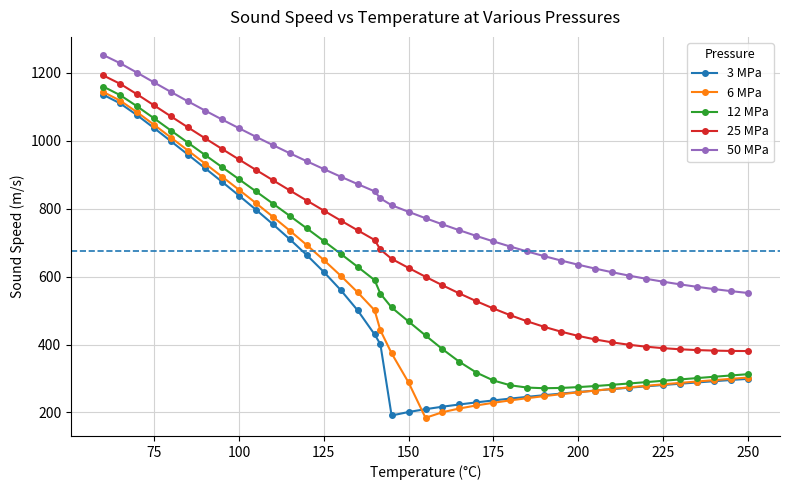

What is the value of the 25 MPa point at the 10th from the left?

914.5